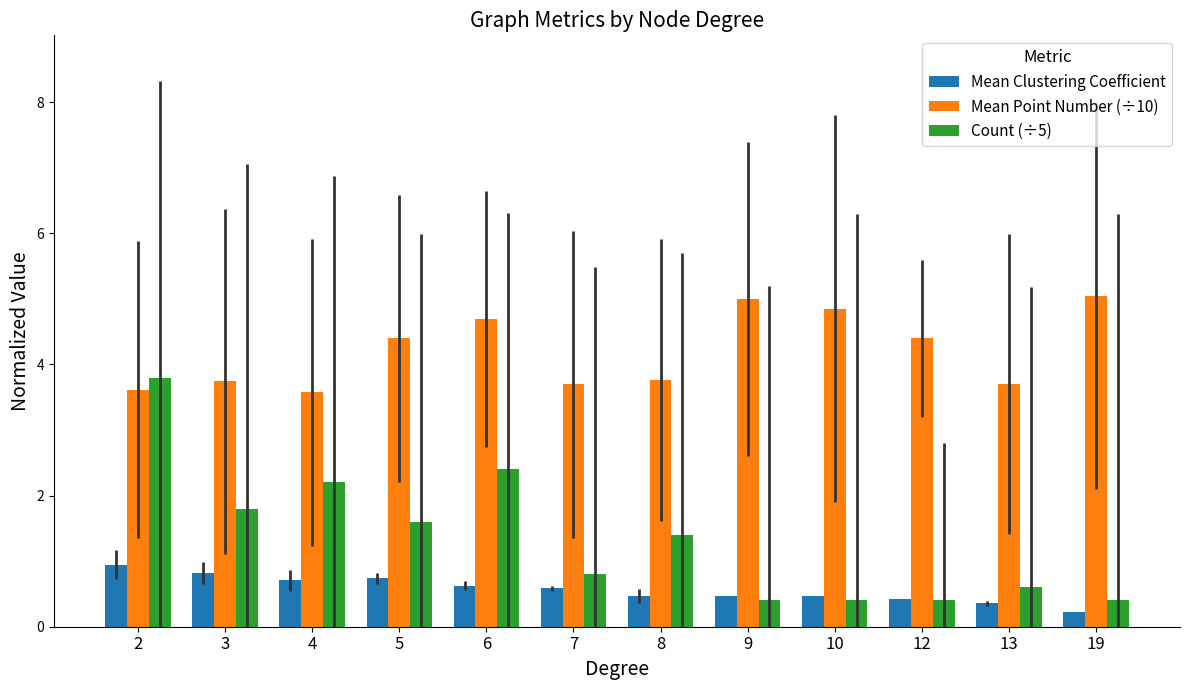

At 3, list the series in order from smallest to largest.

Mean Clustering Coefficient, Count (÷5), Mean Point Number (÷10)